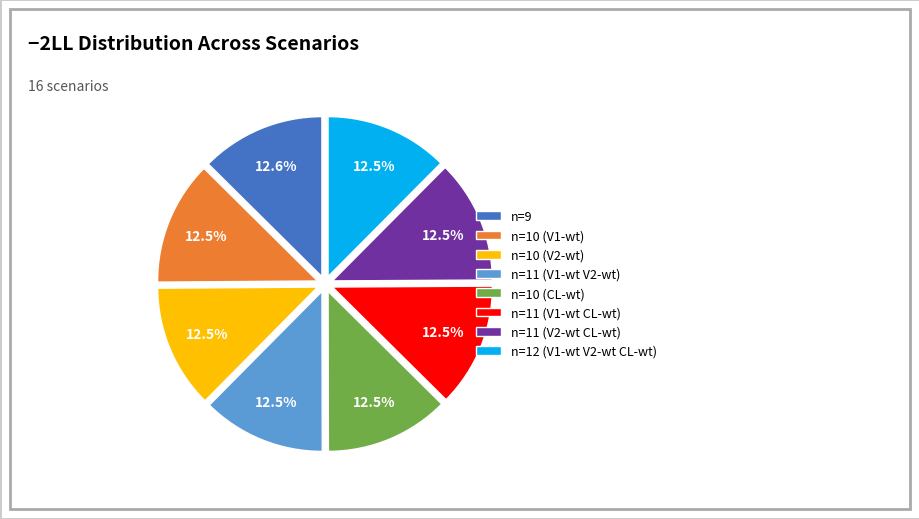

What percentage is NOT represented by n=11 (V1-wt V2-wt)?

87.5%